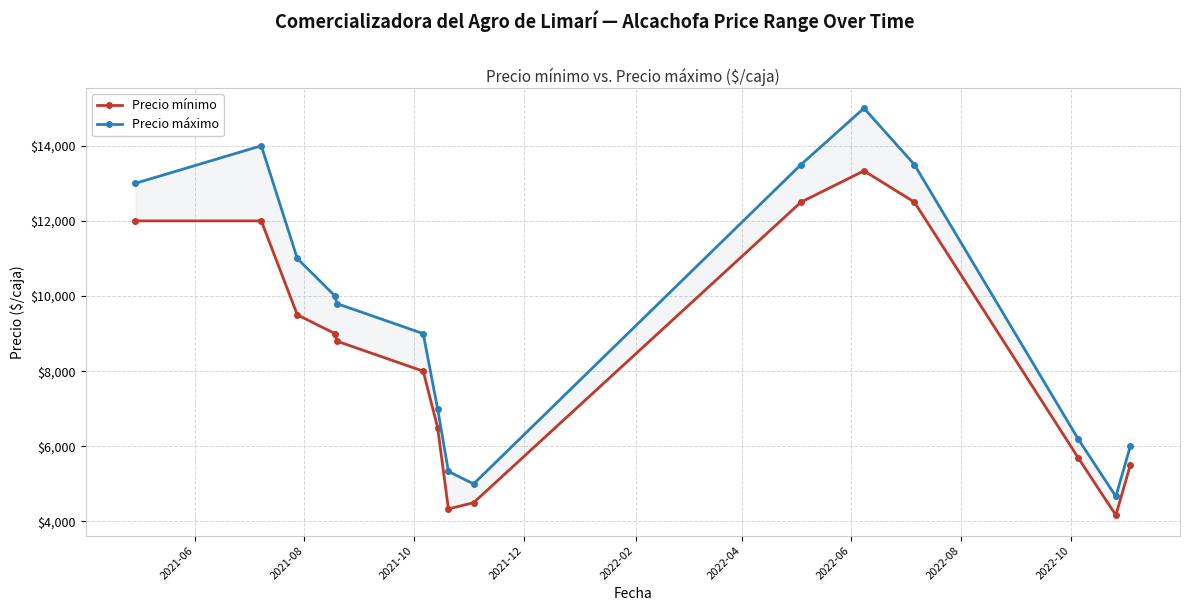

Rank the series by their maximum value, from lowest to highest.

Precio mínimo, Precio máximo